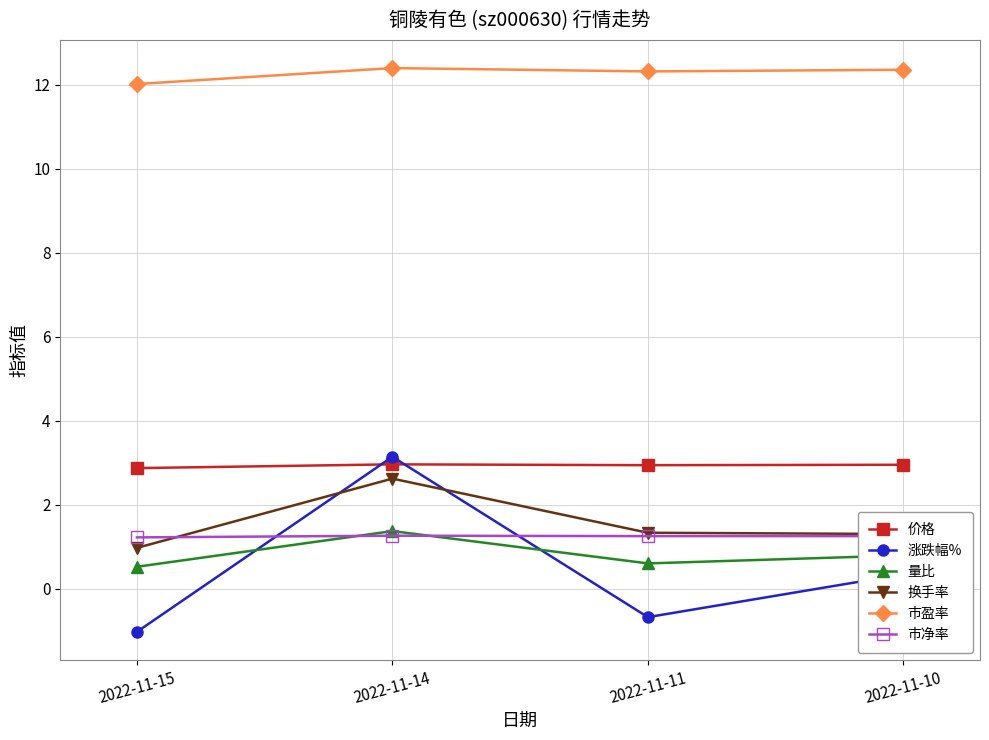

The 市净率 series shows 1.2 at 2022-11-10. True or false?

True